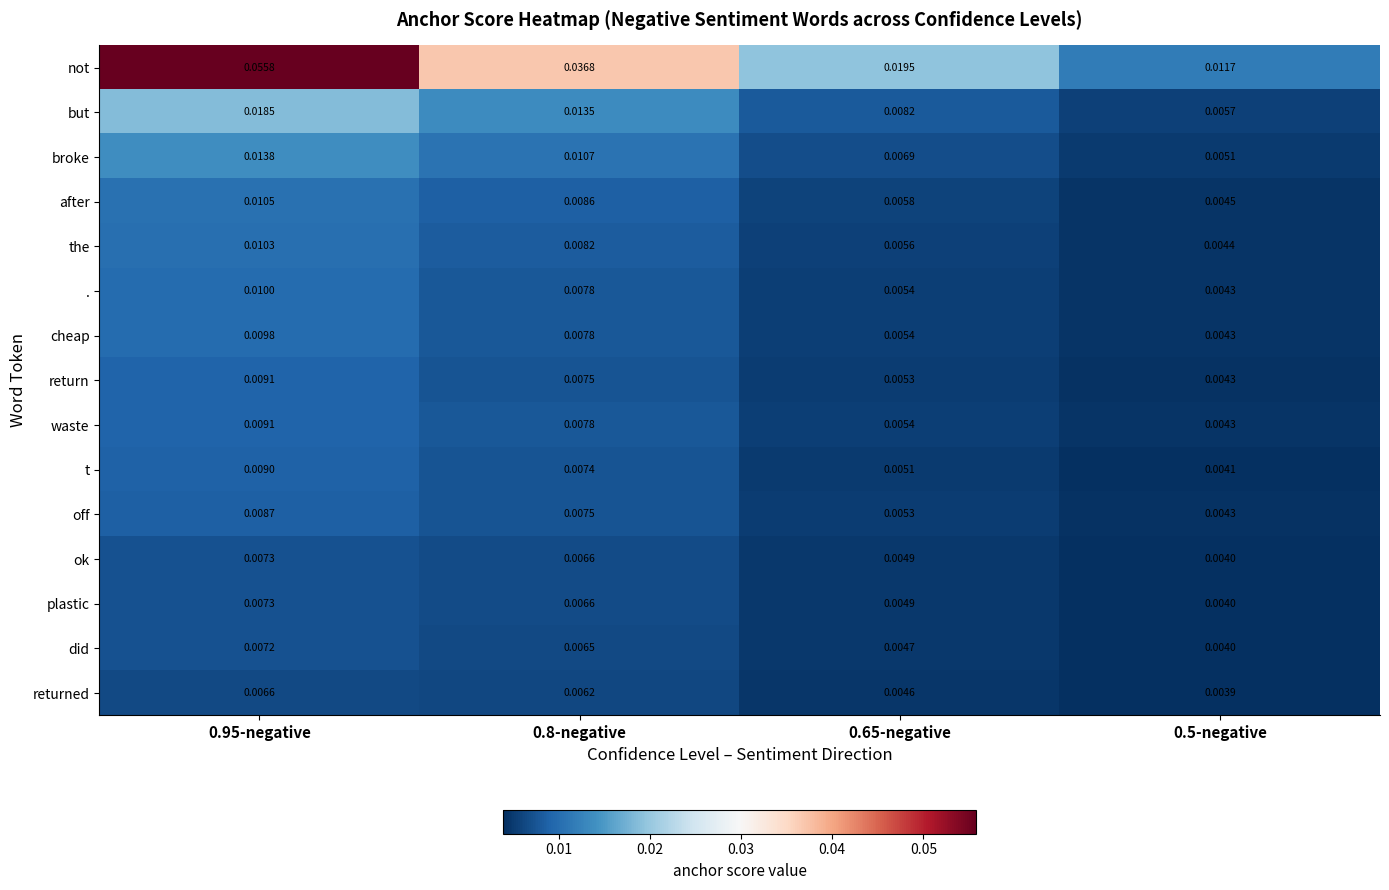

Which category has the highest value across all series?

0.95-negative